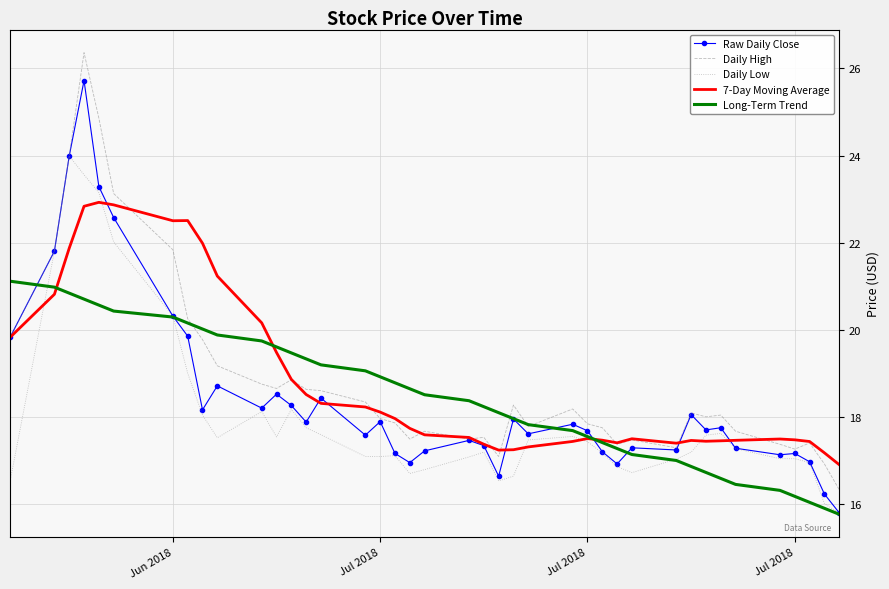

What is the sum of all Long-Term Trend values?

737.9